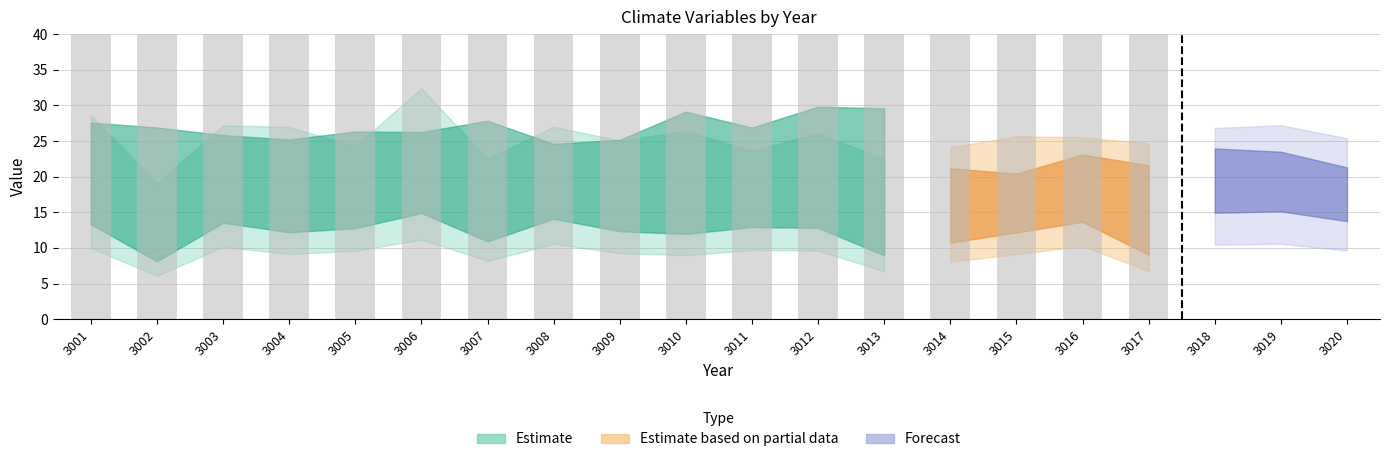

Does the chart contain any negative values?

No